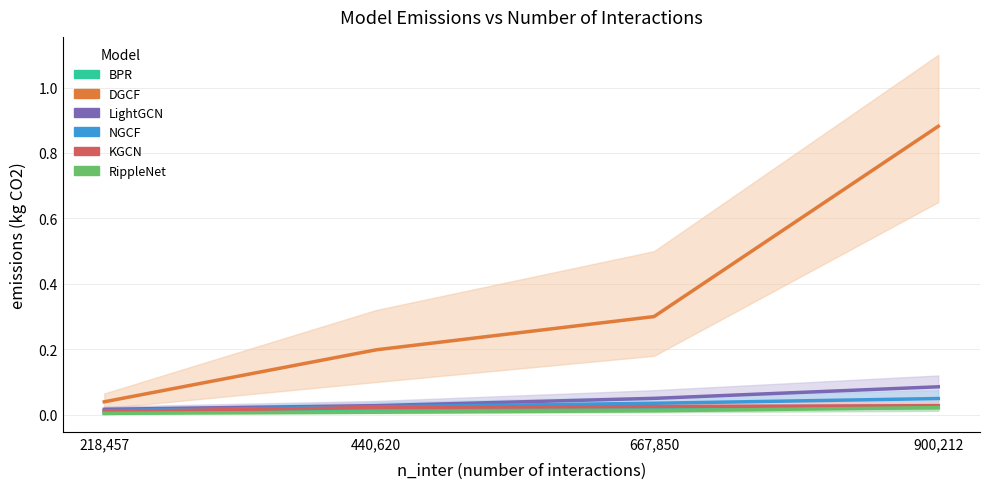

What is the spread (max minus min) of values at 900,212?

0.9